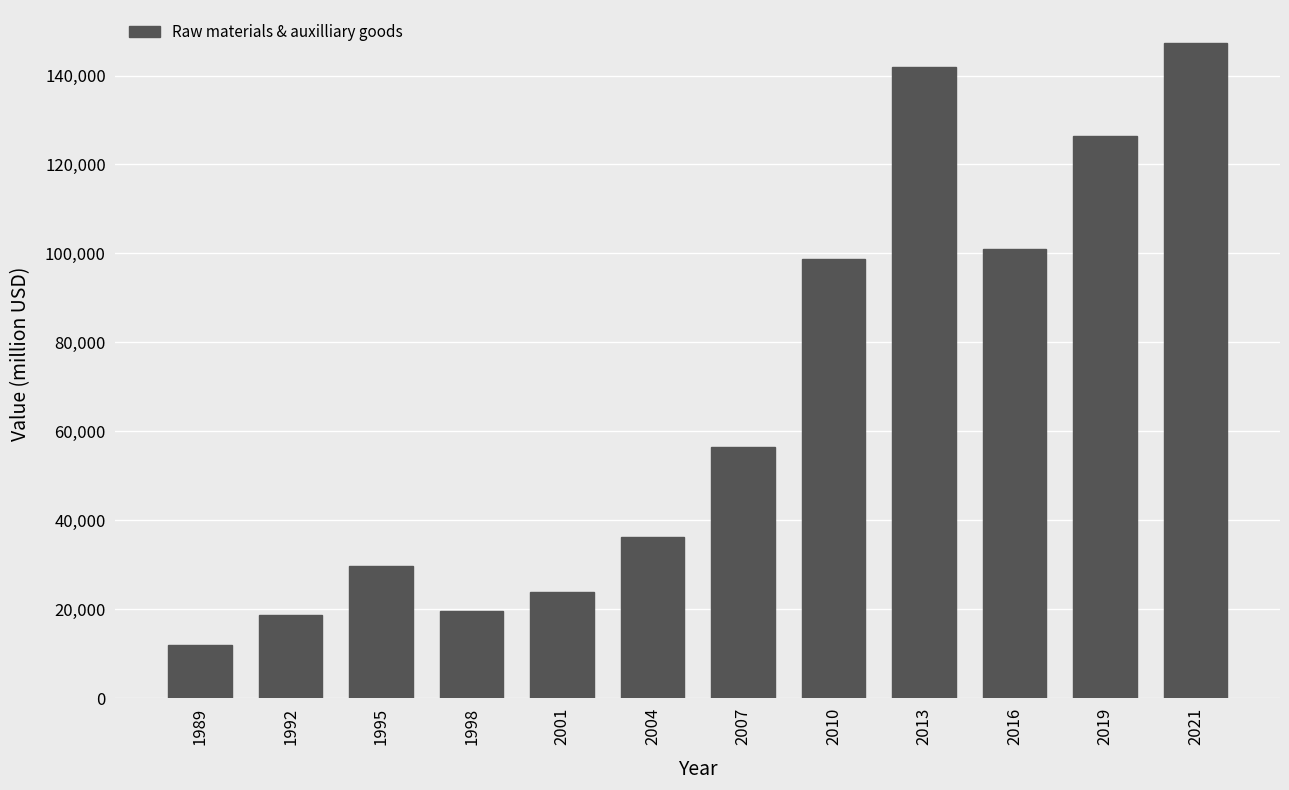

Is it true that the value at 2010 is 98755.1?

True